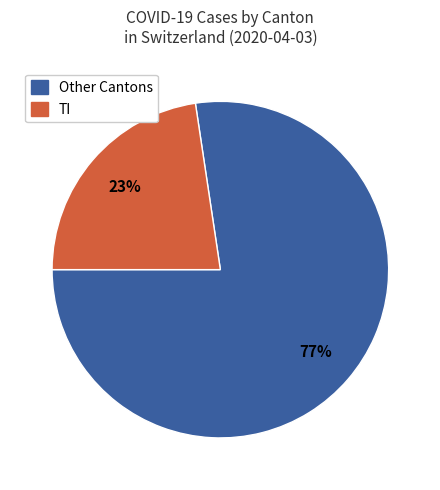

Is there a majority slice in this chart?

Yes